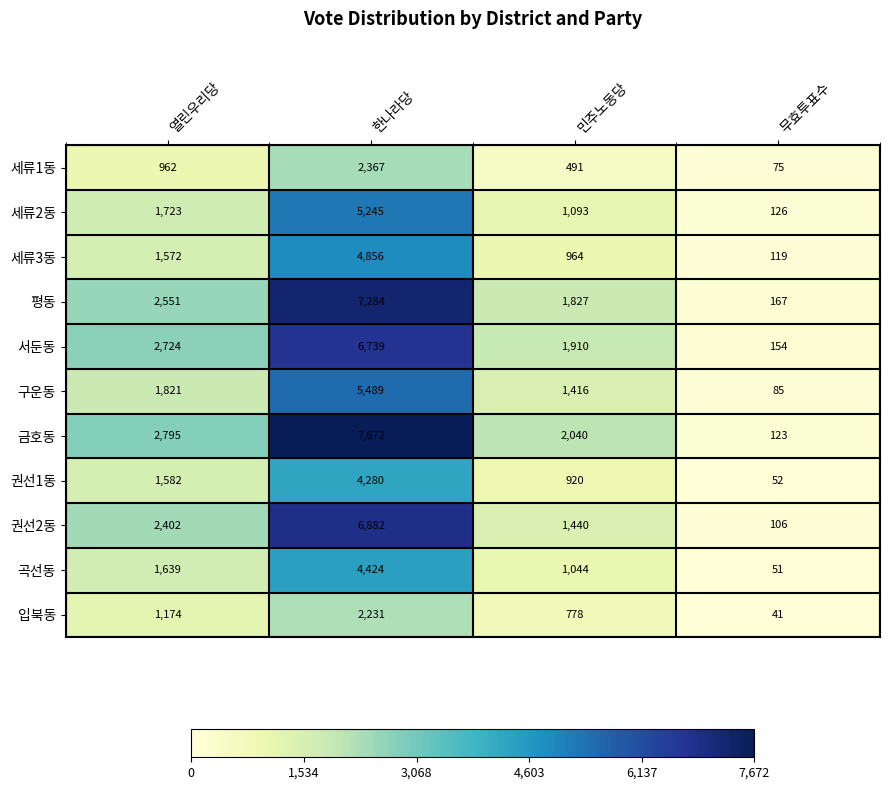

At 열린우리당, list the series in order from largest to smallest.

금호동, 서둔동, 평동, 권선2동, 구운동, 세류2동, 곡선동, 권선1동, 세류3동, 입북동, 세류1동